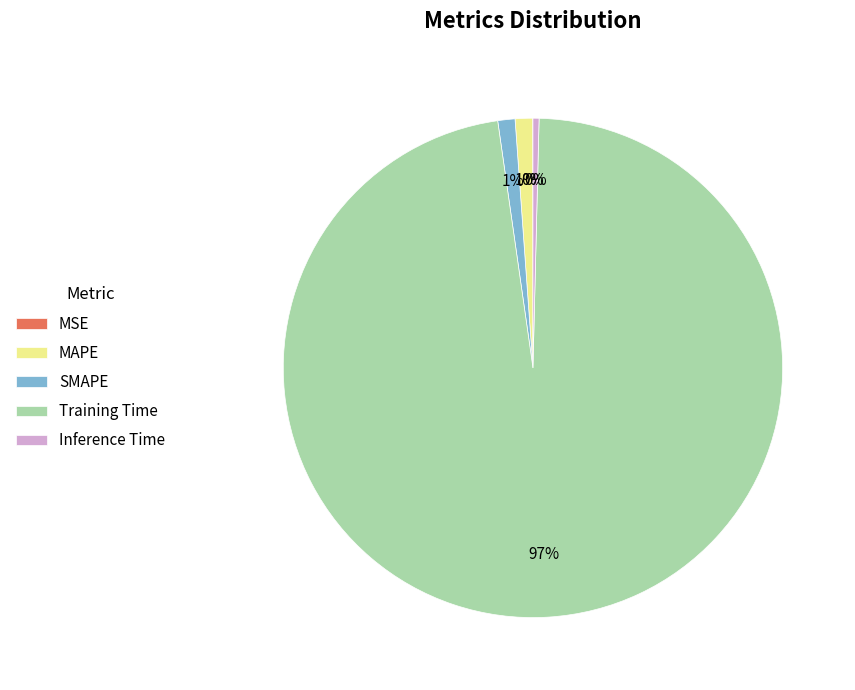

Which slice represents more than half of the pie?

Training Time